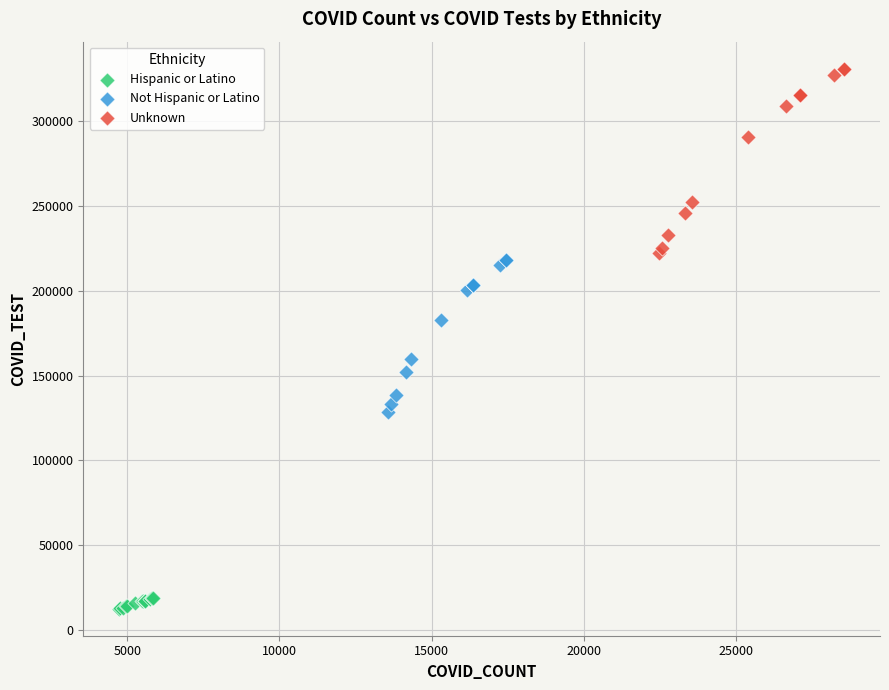

Which series has the largest Y range (max minus min)?

Unknown